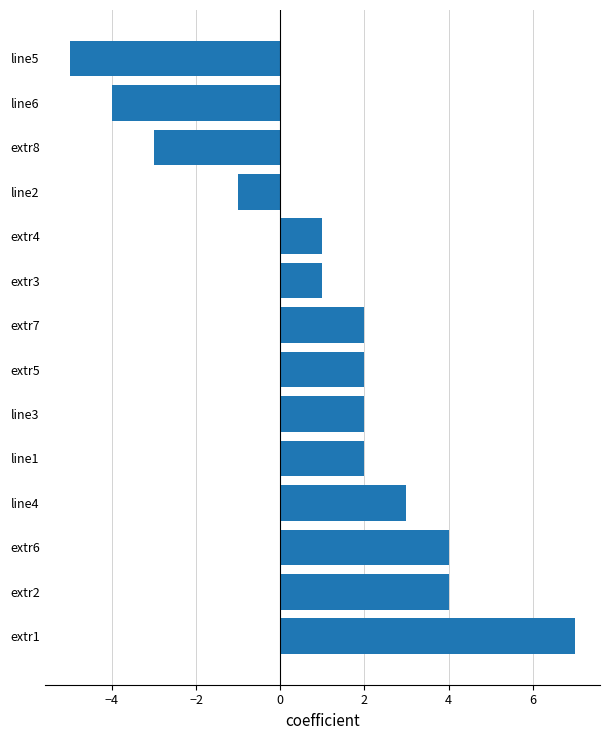

At which category does the chart reach its minimum across all series?

line5